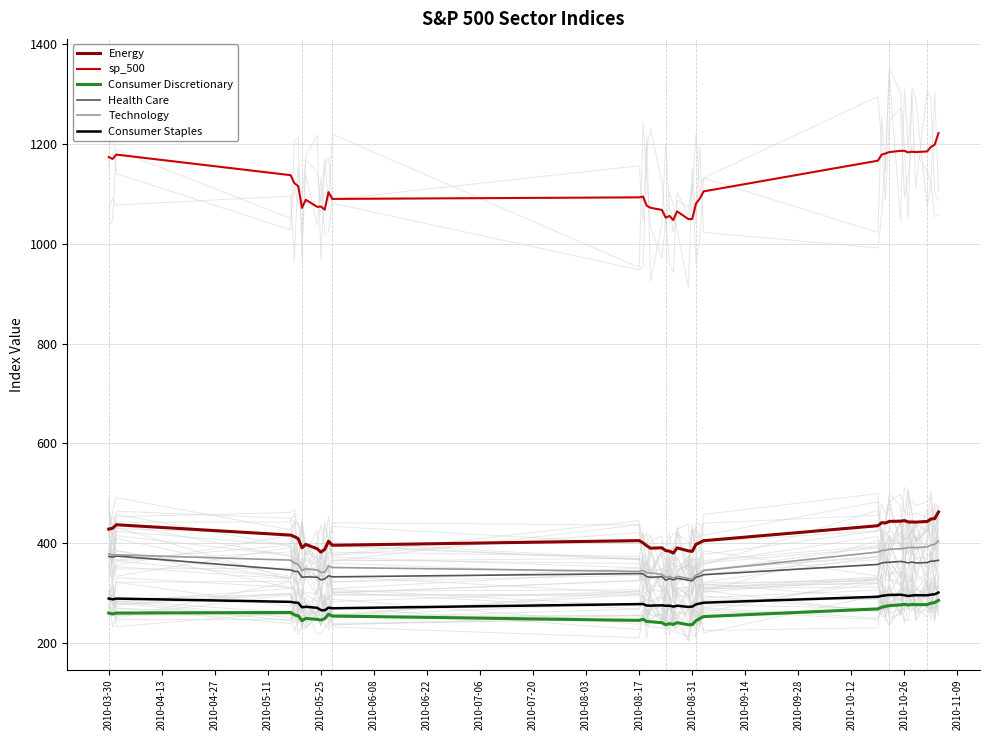

Reading right to left, list all the values displayed in this chart.

Energy: 462.9	449.7	448.8	443.9	442.6	442.8	443.0	445.6	444.5	444.1	440.9	441.5	435.4	405.4	401.6	398.1	384.1	385.0	391.1	380.6	384.6	385.6	391.2	390.4	395.2	401.2	405.6	396.3	404.4	388.1	382.6	389.4	398.0	391.3	409.5	413.6	416.6	437.3	430.3	428.6
sp_500: 1221.1	1198.0	1193.6	1184.4	1183.3	1183.8	1182.5	1185.6	1185.6	1183.1	1180.3	1178.2	1165.9	1104.5	1090.1	1080.3	1049.3	1048.9	1064.6	1047.2	1055.3	1051.9	1067.4	1071.7	1075.6	1094.2	1092.5	1089.4	1103.1	1068.0	1074.0	1073.7	1087.7	1071.6	1115.0	1120.8	1136.9	1178.1	1169.4	1173.3
Consumer Discretionary: 286.0	281.7	280.4	277.4	277.5	277.8	276.7	278.1	277.0	275.5	274.1	272.1	268.9	253.6	249.8	245.4	237.4	237.2	241.5	237.8	239.5	237.2	241.3	243.3	243.7	248.2	245.9	254.7	258.2	249.4	246.7	248.0	249.9	245.4	255.1	257.1	261.8	260.6	258.7	260.7
Health Care: 366.3	364.8	364.4	361.6	361.0	362.7	361.0	362.9	364.0	362.3	362.0	360.8	357.9	337.4	334.3	332.5	325.1	326.4	330.1	326.9	329.6	326.5	333.2	332.1	333.5	339.2	339.6	333.1	335.2	328.9	327.1	332.4	333.1	332.2	343.7	344.1	346.8	374.8	372.7	373.9
Technology: 404.6	398.4	396.5	392.9	391.6	391.9	391.6	390.0	389.4	388.4	386.3	385.7	382.7	345.7	339.9	336.9	328.1	330.0	334.0	330.1	333.8	332.2	337.7	341.0	341.2	345.6	344.1	351.8	354.8	342.7	342.0	346.9	348.9	345.4	358.2	360.6	366.5	377.2	376.9	379.2
Consumer Staples: 301.7	298.2	297.4	296.1	296.4	295.8	294.8	296.2	297.3	296.8	296.1	295.1	293.2	281.4	279.7	278.1	273.6	272.9	275.3	273.6	275.4	275.2	276.1	275.5	275.6	278.8	278.5	270.2	271.4	266.2	266.5	271.1	273.2	272.2	281.2	281.7	283.0	289.6	288.1	289.6